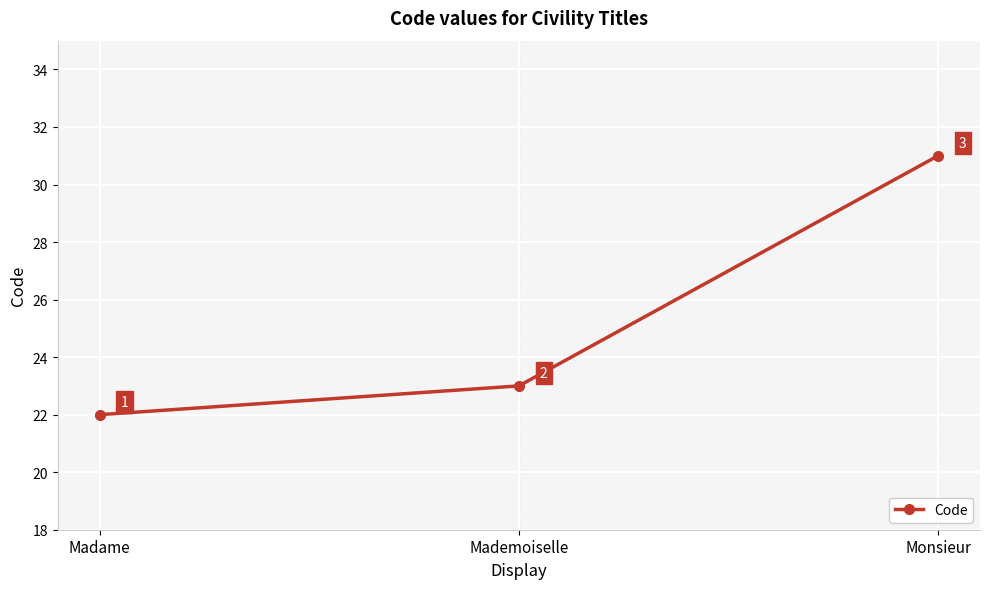

Count the number of categories in the chart.

3